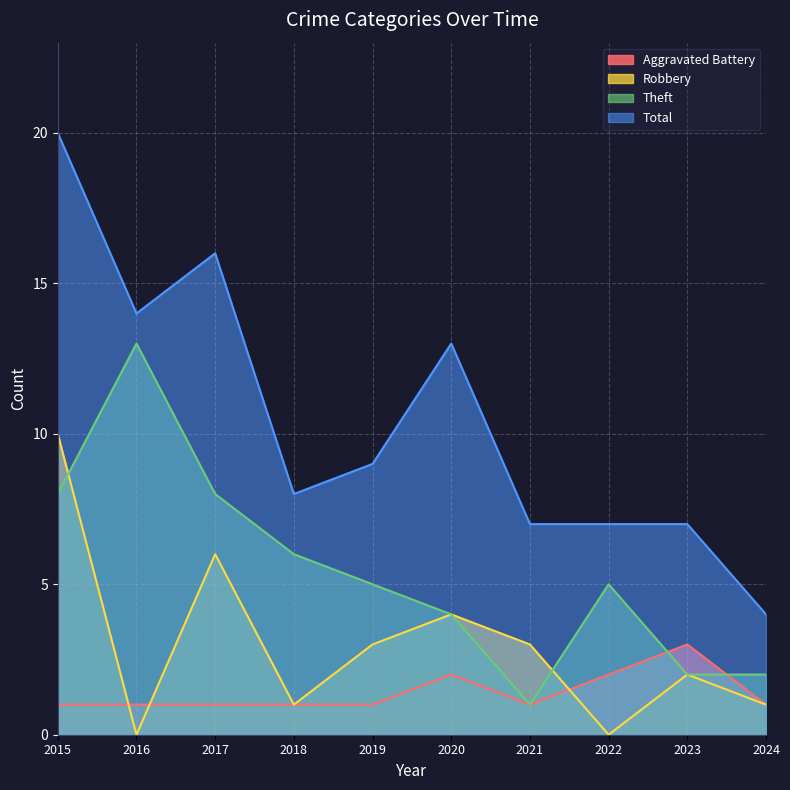

Where is the first local maximum for Aggravated Battery?

2020